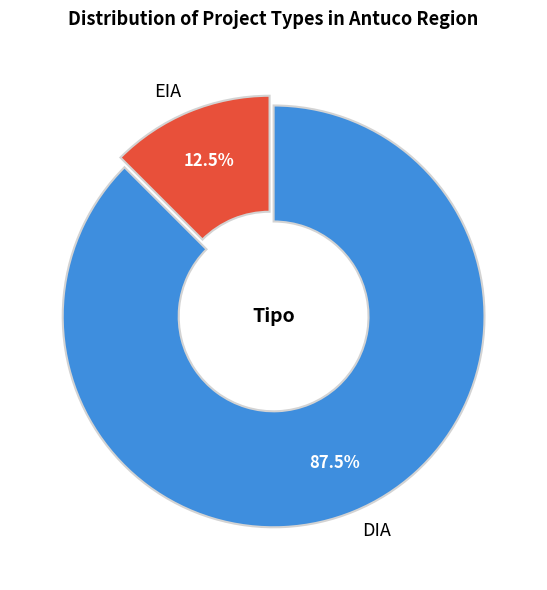

Approximately how many times larger is the value at EIA compared to DIA?

0.1